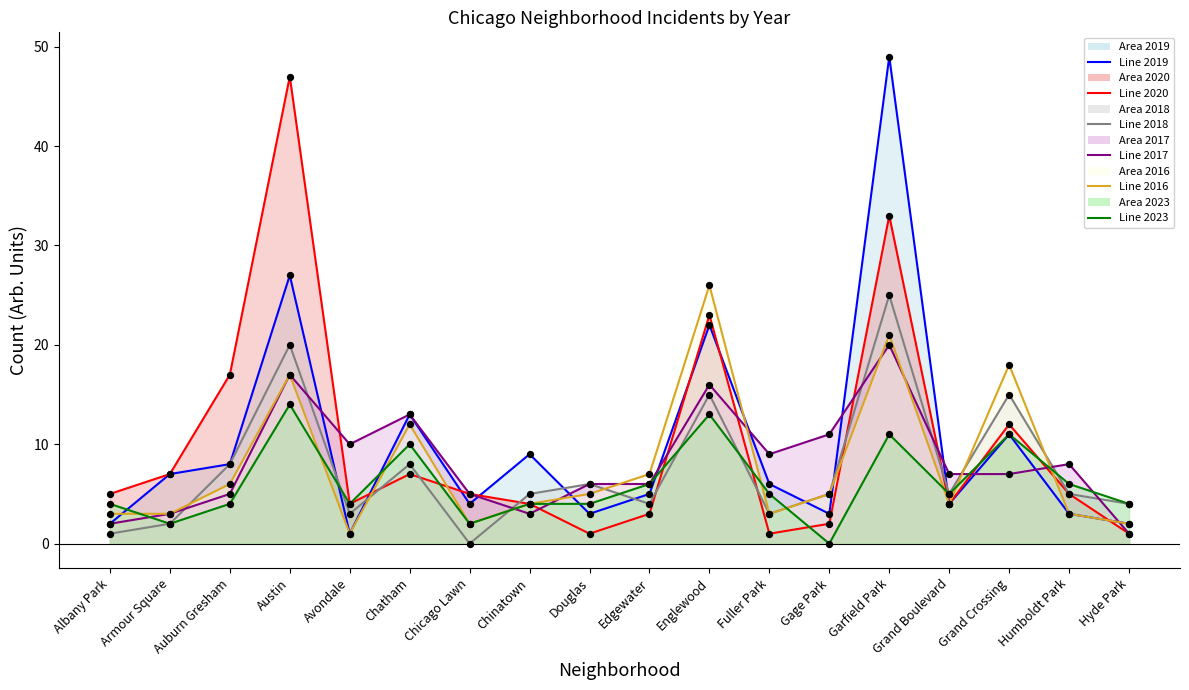

Which series reaches the maximum Y coordinate?

2019